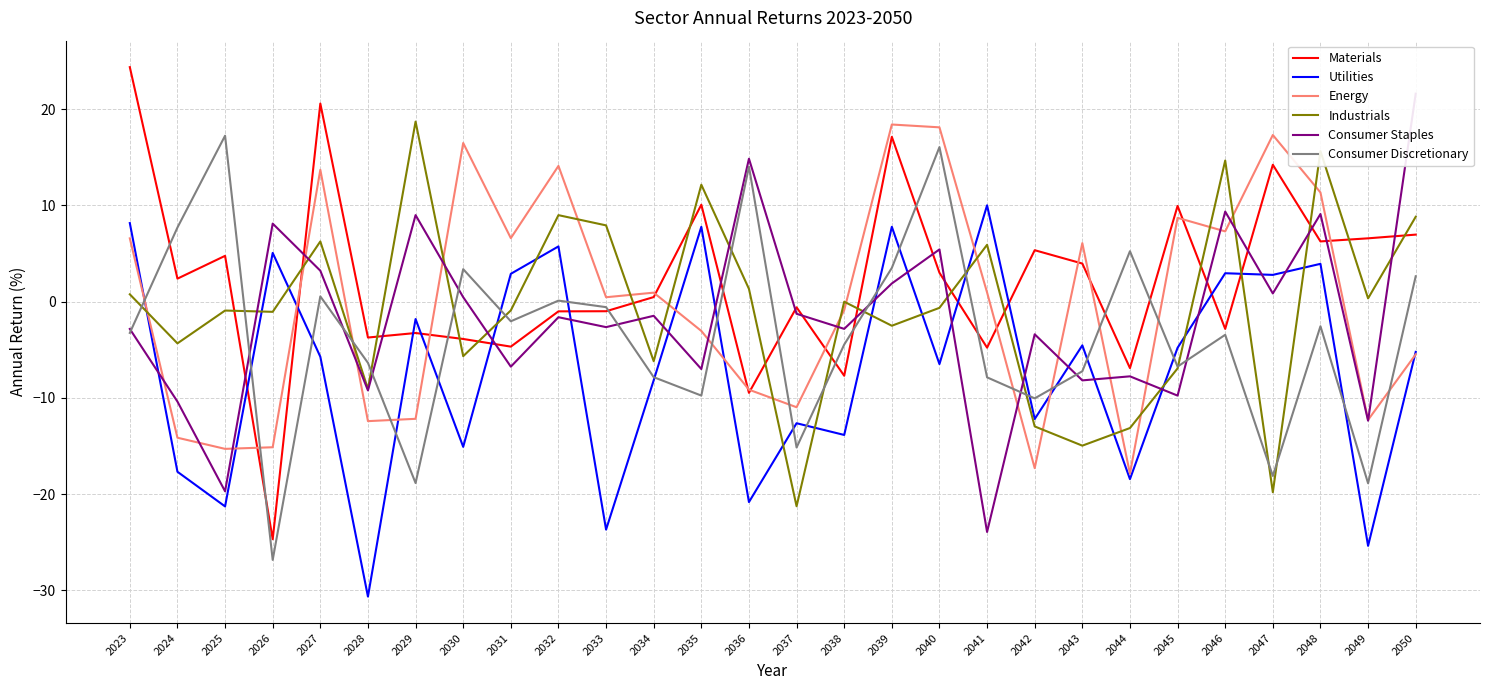

The value of Consumer Staples at 2045 is -9.8. True or false?

True